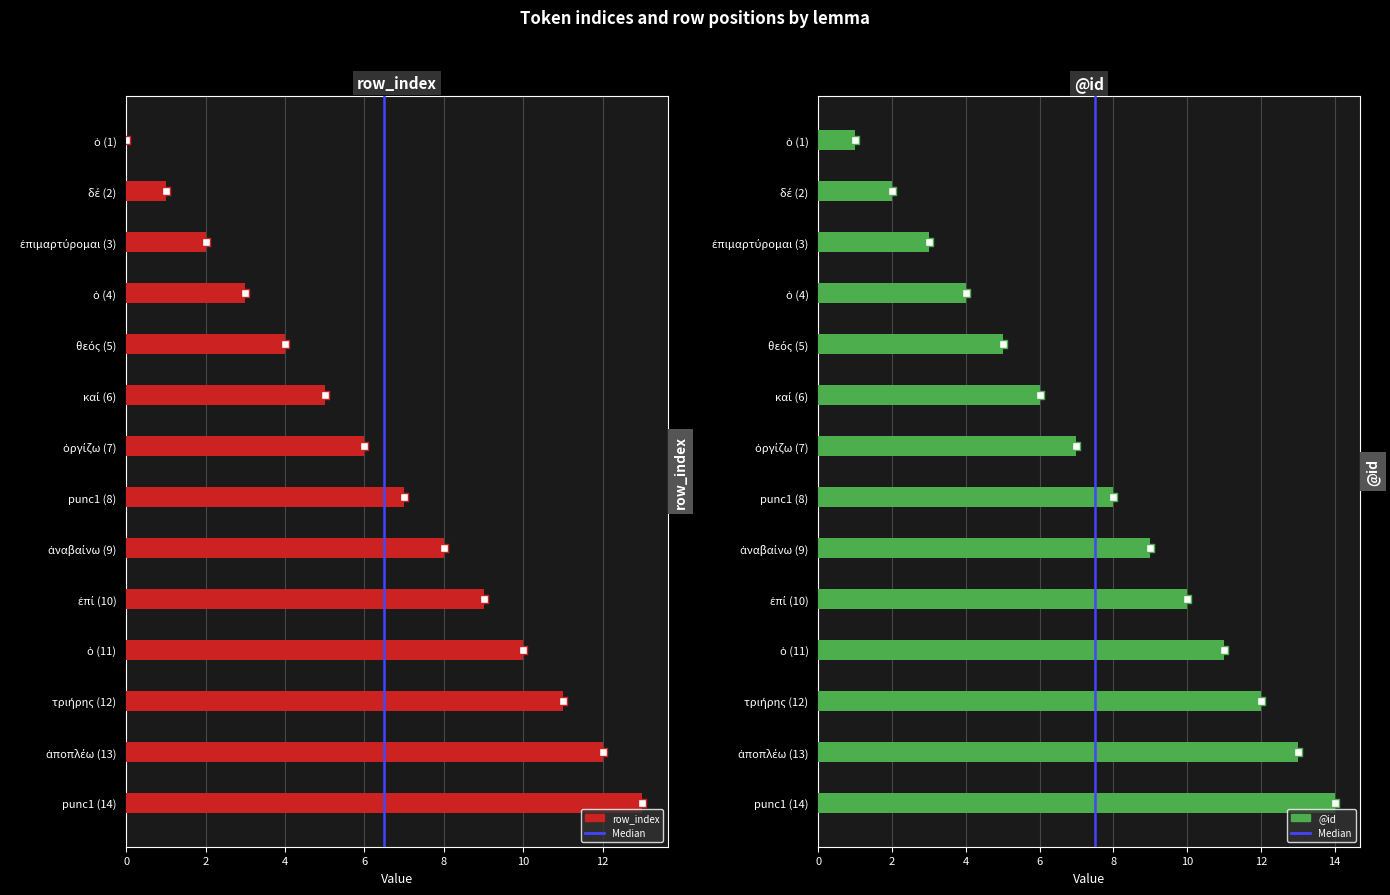

At how many categories does at least one series exceed 11?

3